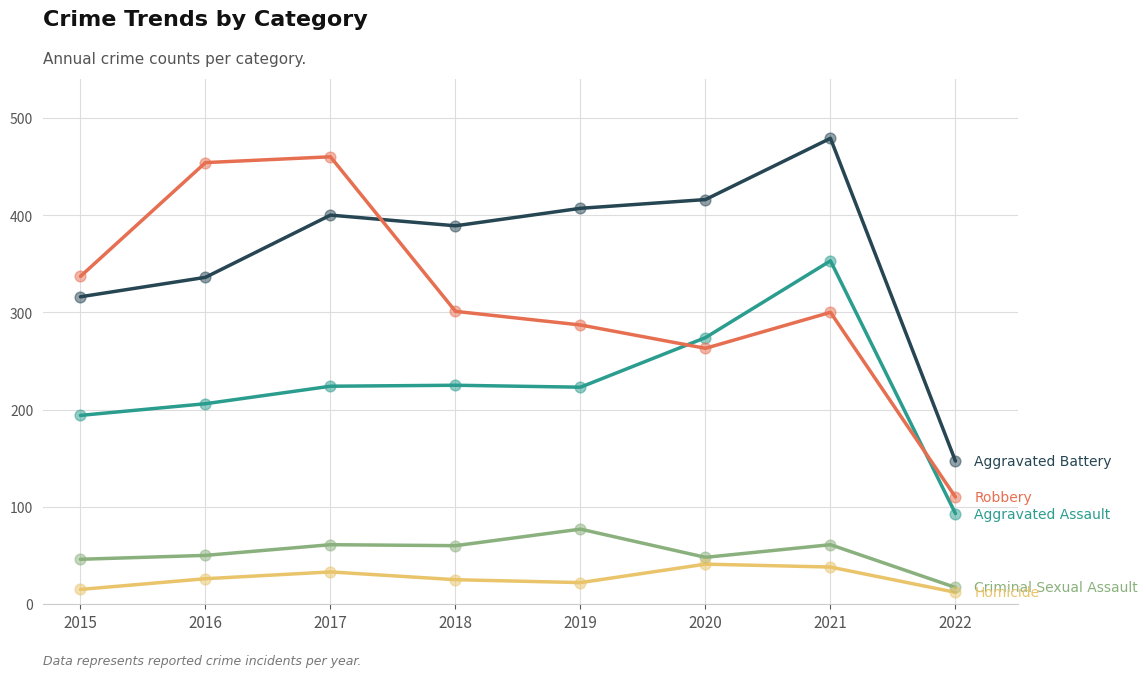

What is the total value across all series at 2019?

1016